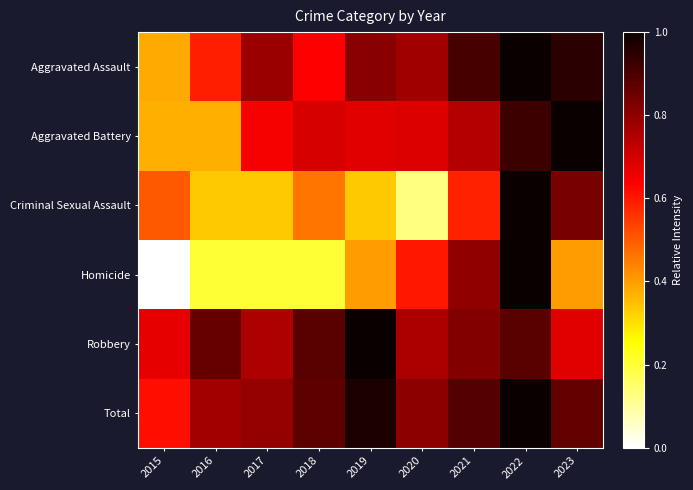

At which category is the sum across all series the highest?

2022